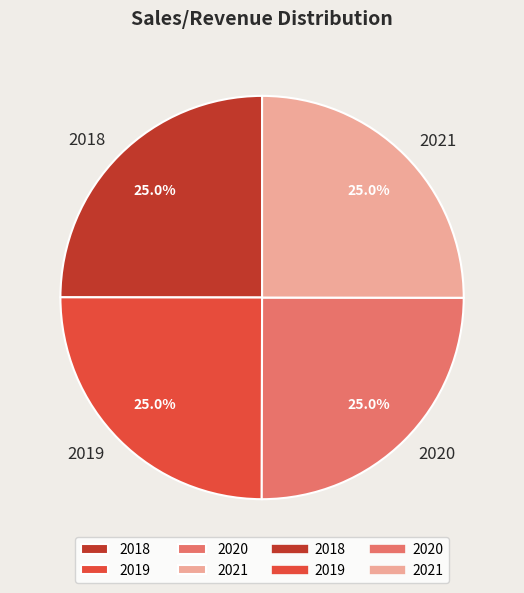

What percentage is NOT represented by 2019?

75.0%